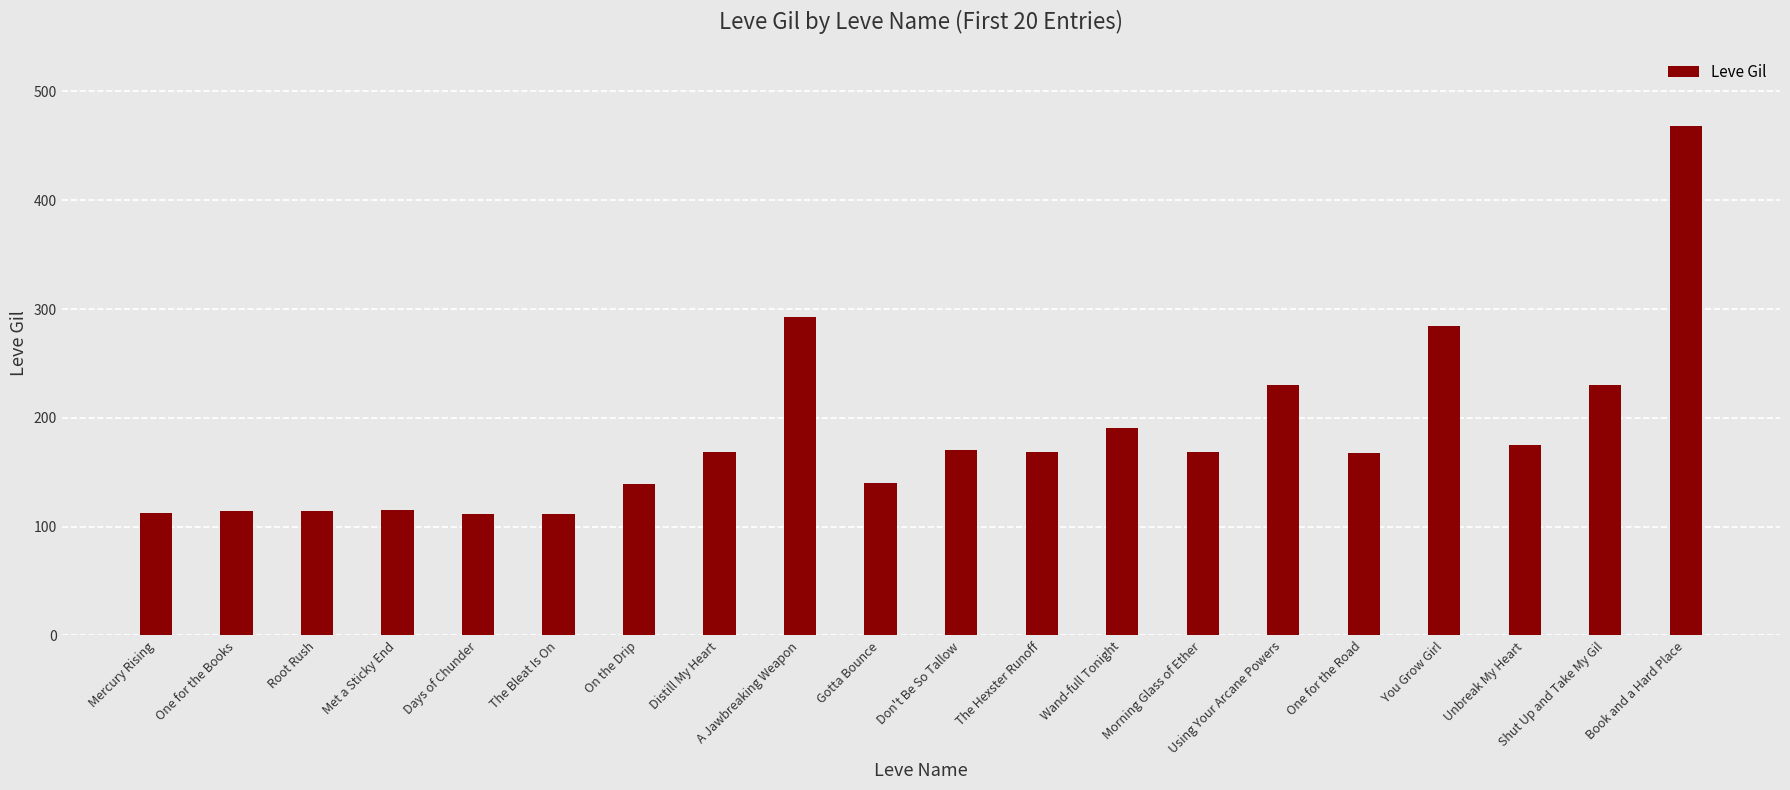

The chart shows a value of 51 at Met a Sticky End. True or false?

False